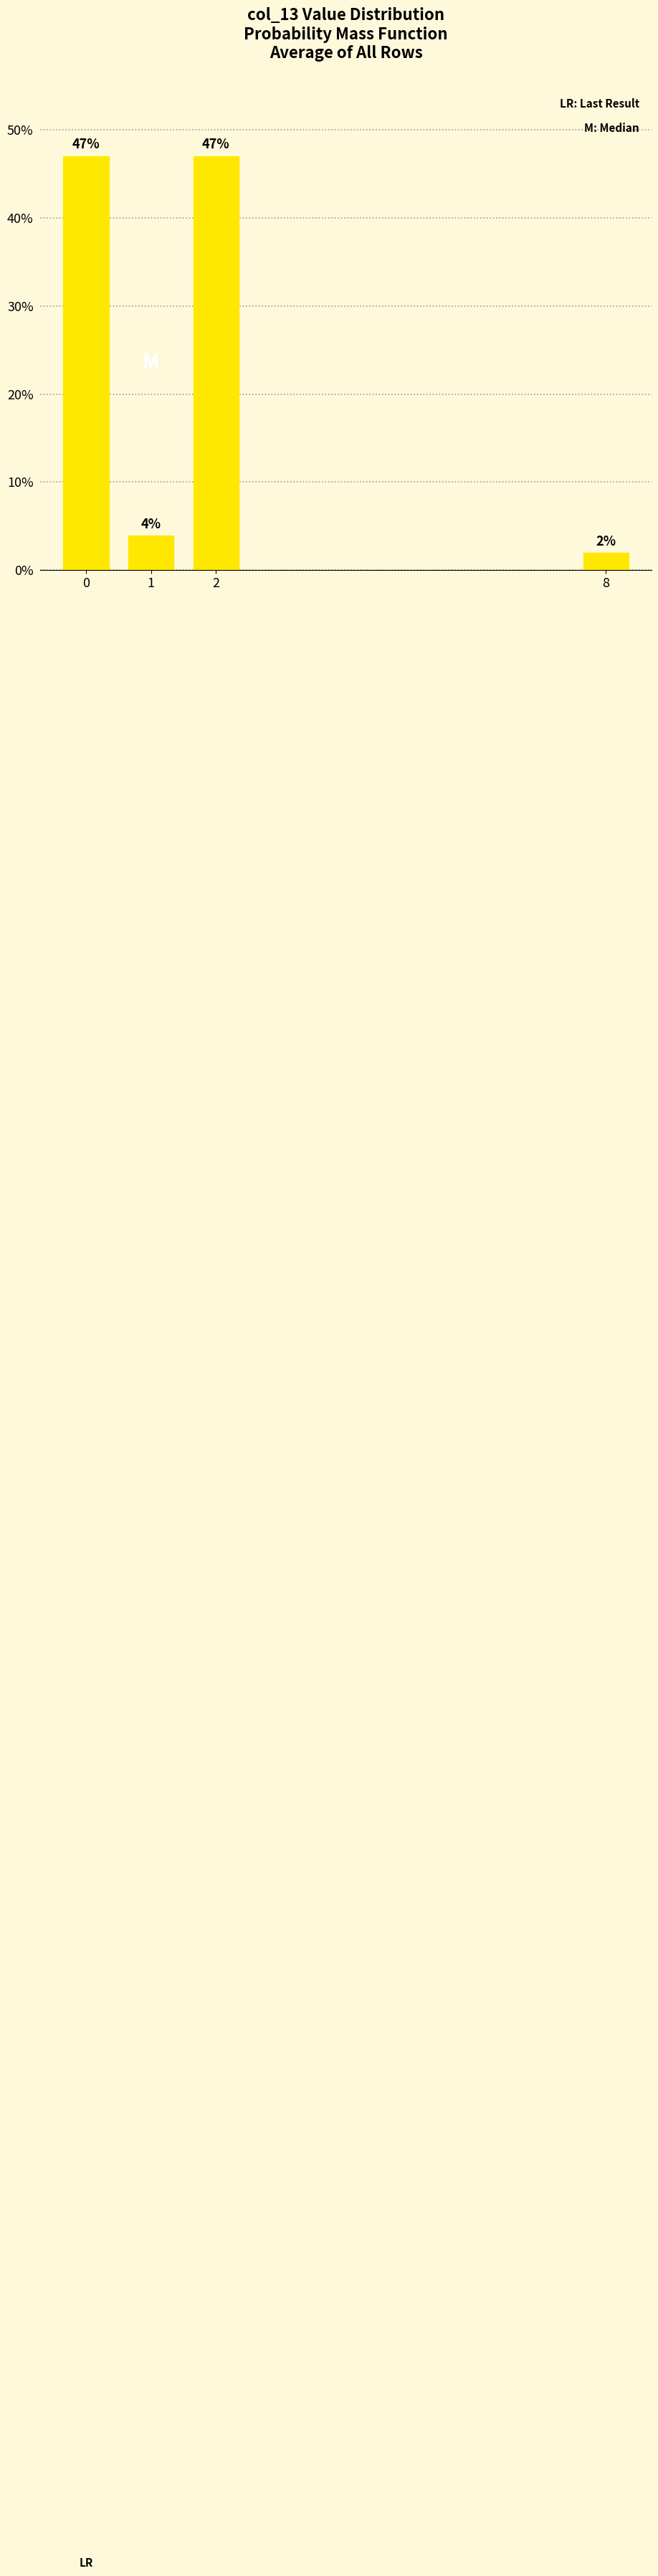

What is the approximate value at 2?

47.1